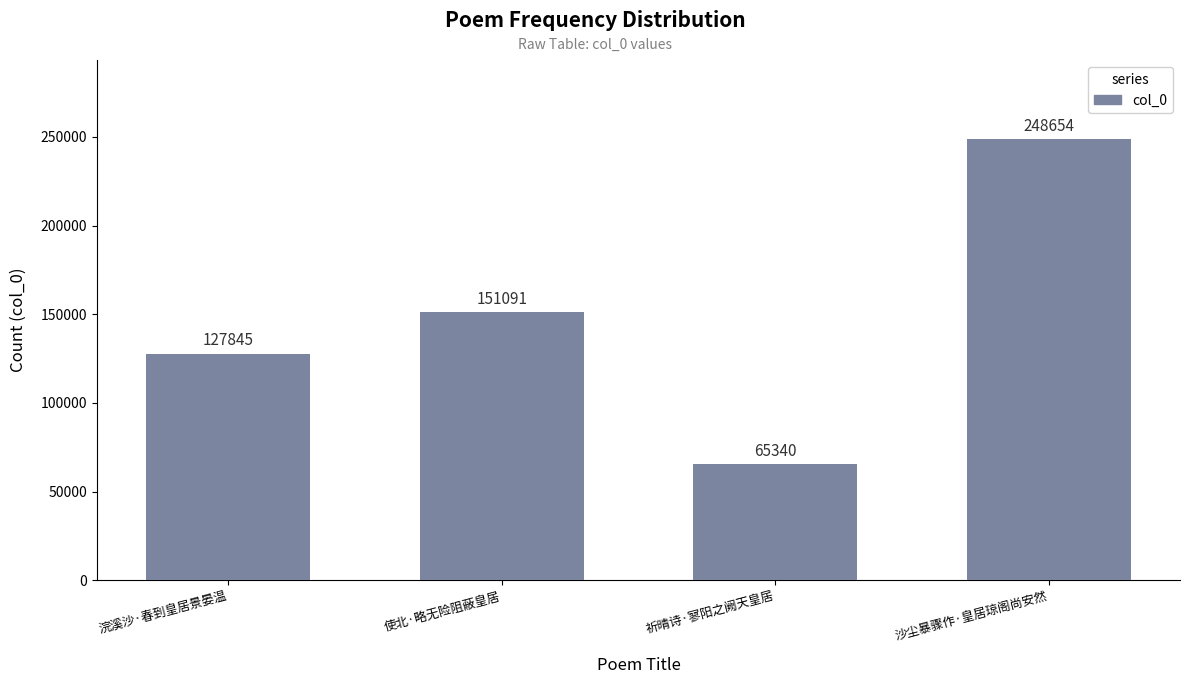

Which has a higher value, 沙尘暴骤作·皇居琼阁尚安然 or 祈晴诗·寥阳之阙天皇居?

沙尘暴骤作·皇居琼阁尚安然